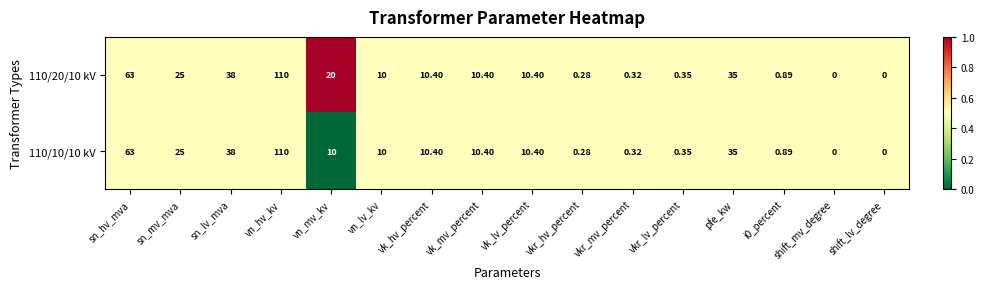

At which label is 110/10/10 kV closest to 55?

sn_hv_mva